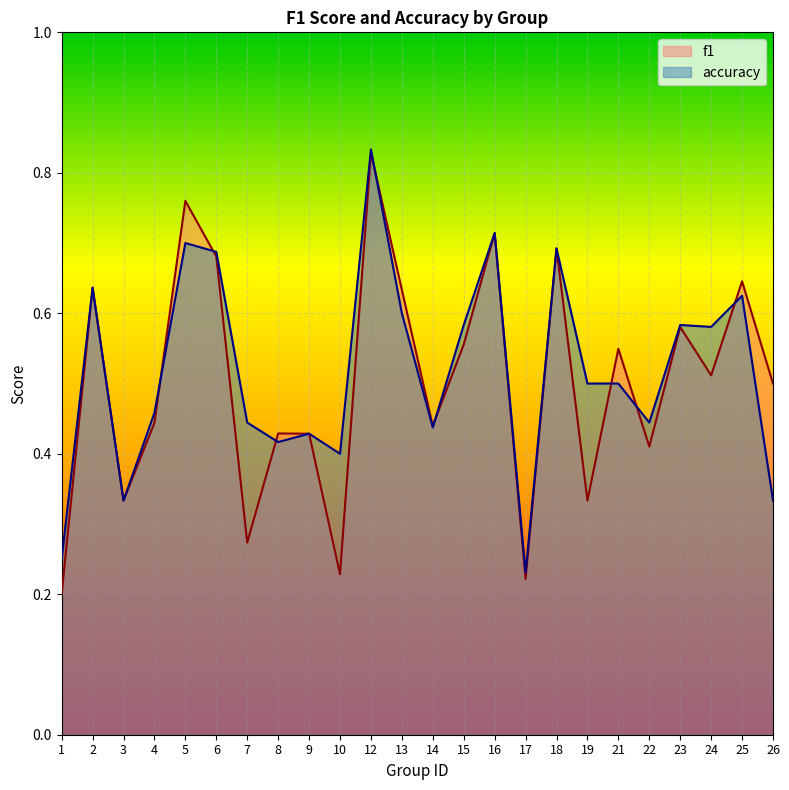

What are all the series names shown in the legend?

f1, accuracy